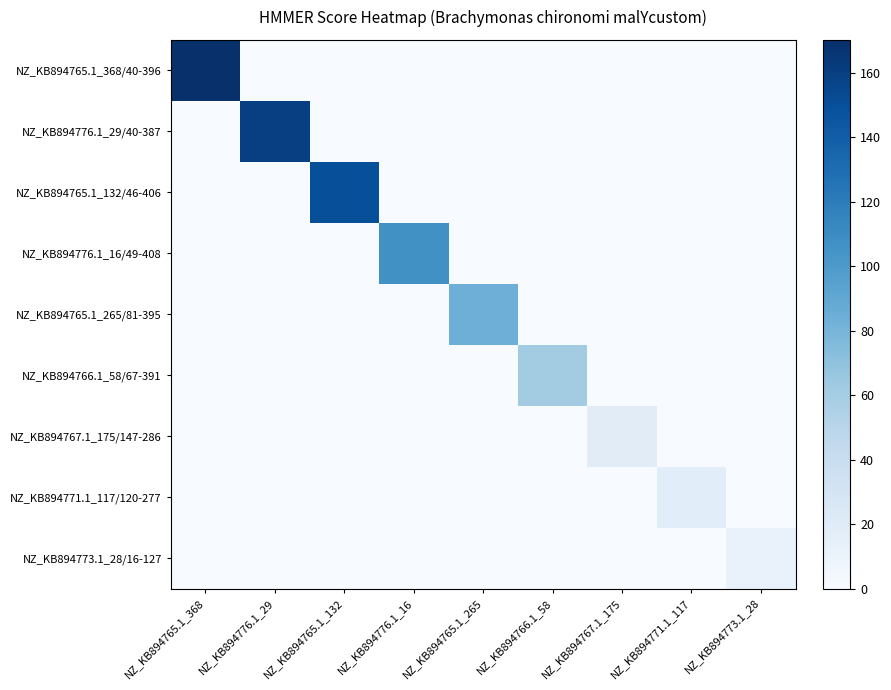

How many data points in NZ_KB894765.1_265/81-395 are above 0?

1